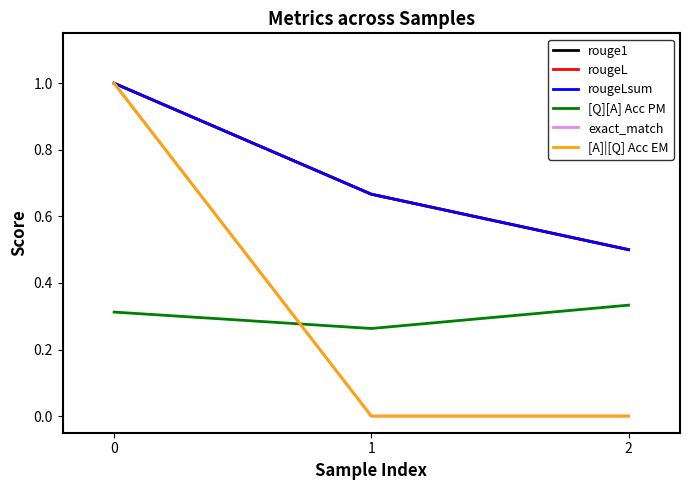

Does the chart display data point markers on the line(s)?

No